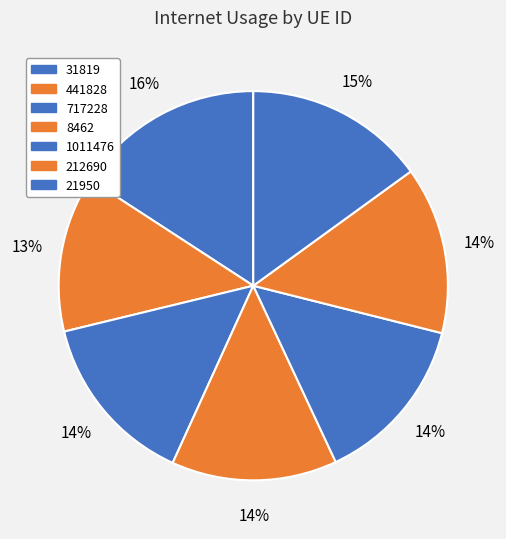

To the nearest percent, what percentage of the pie is 8462?

14%